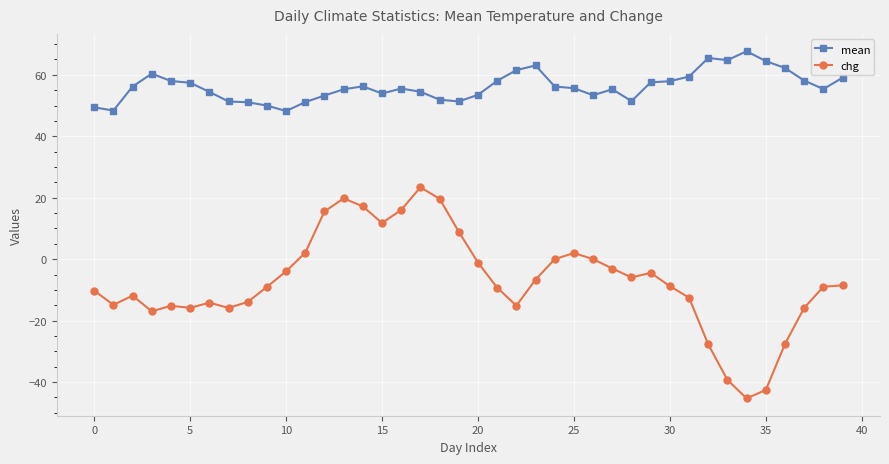

True or false: mean has more than 0 interior local peaks.

True